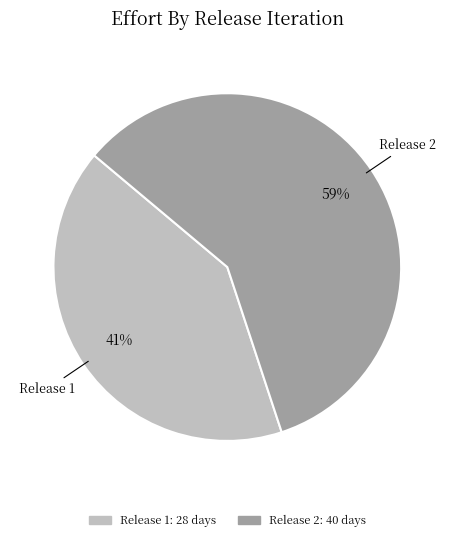

How many segments does this pie chart have?

2